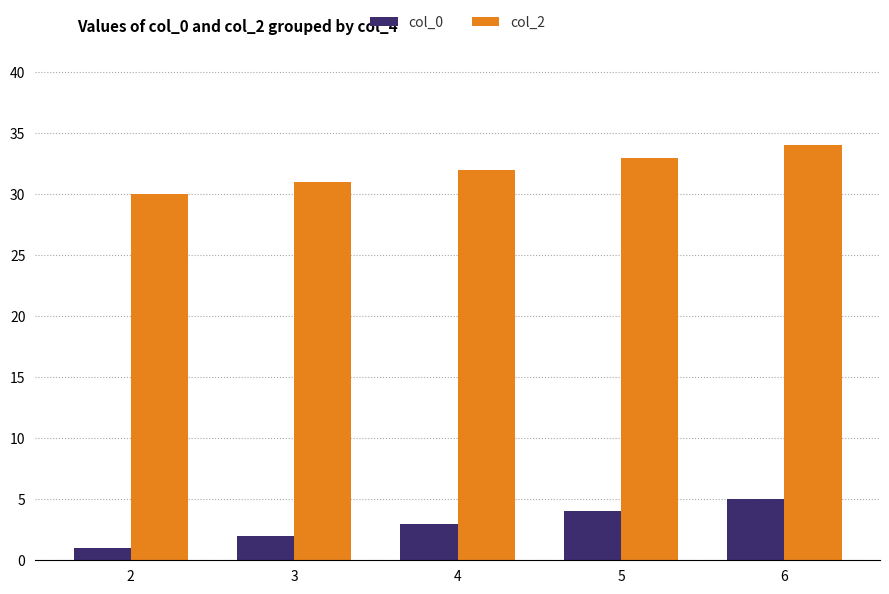

What is the difference between the highest and lowest values at 6?

29